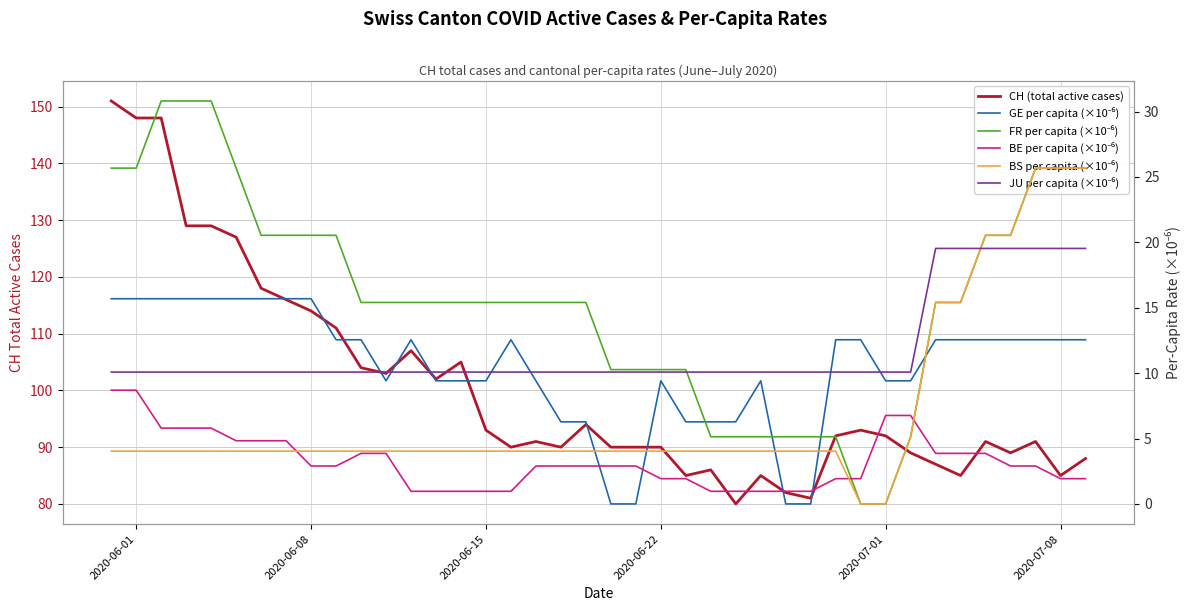

What is the greatest value displayed?

151.0